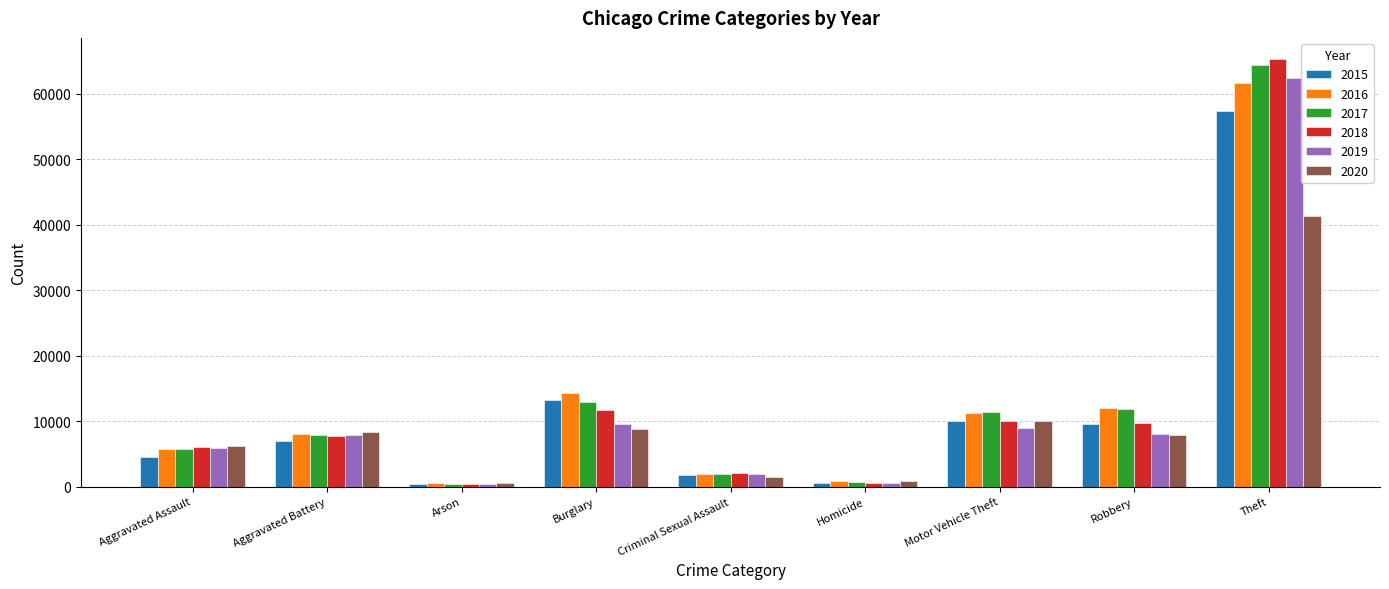

Count the number of categories in the chart.

9